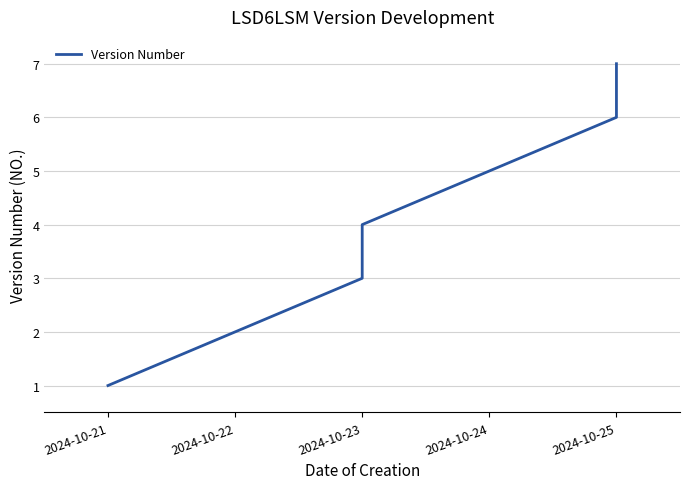

How many distinct data groups are displayed?

1